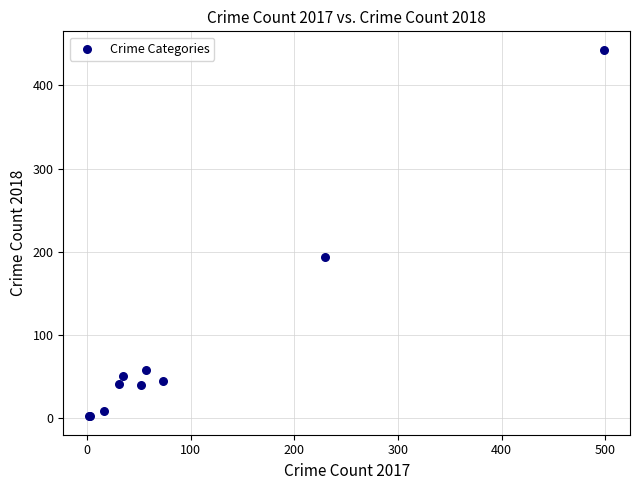

What Y value in the scatter plot is closest to 222?

194